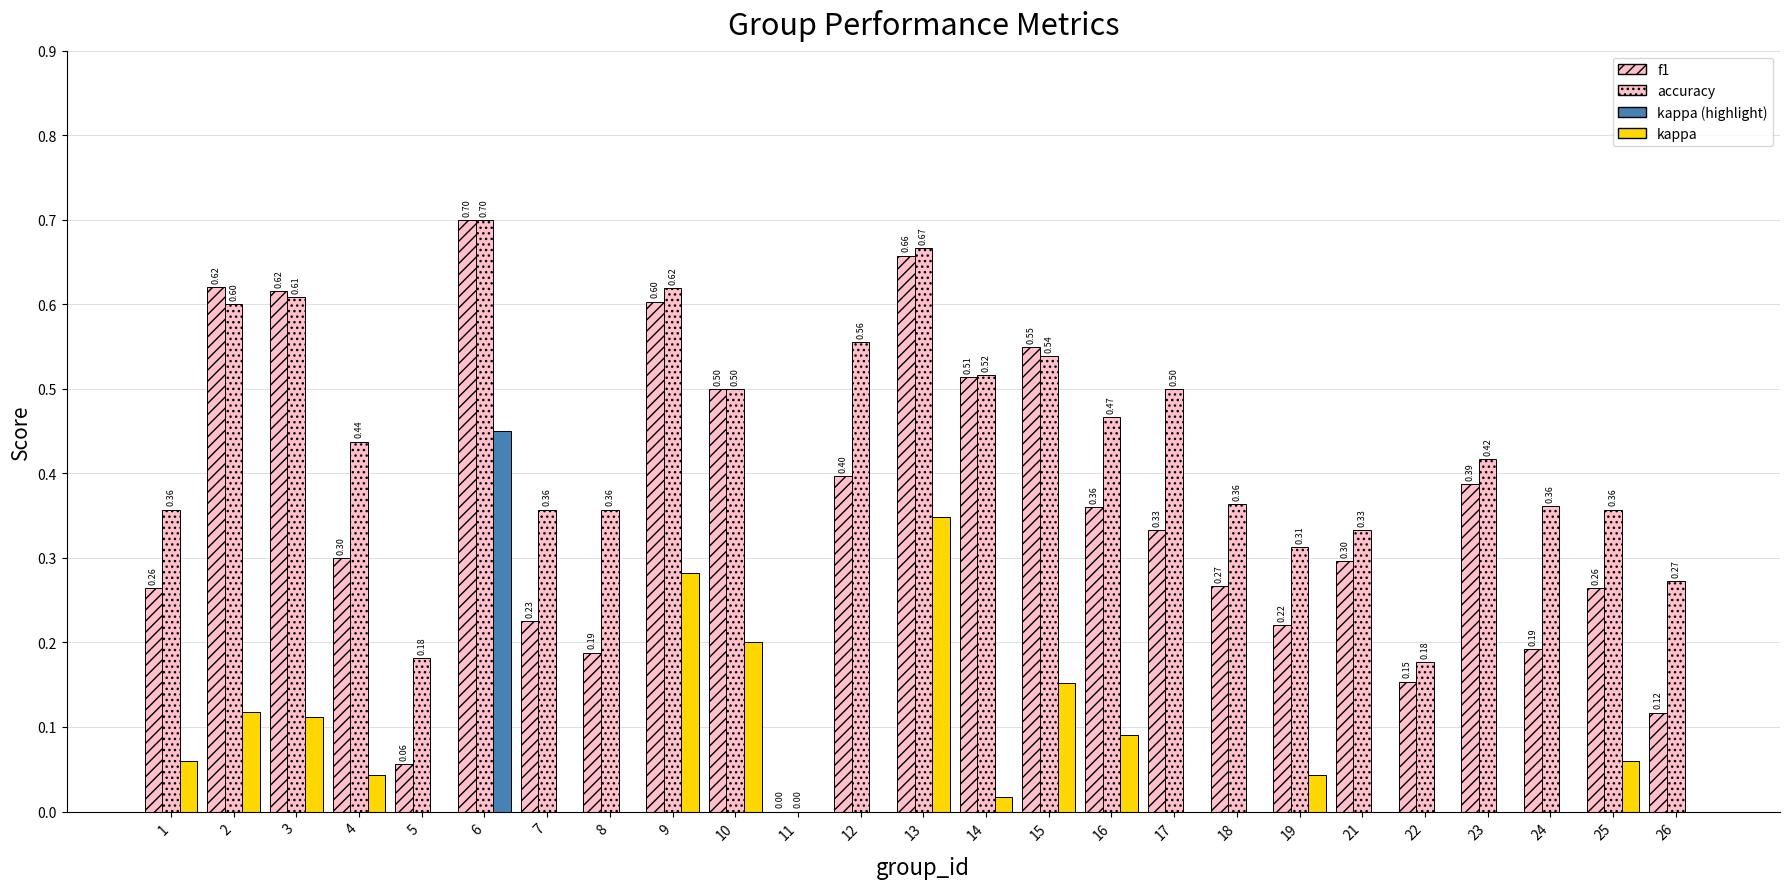

Which series has the widest spread of values?

f1